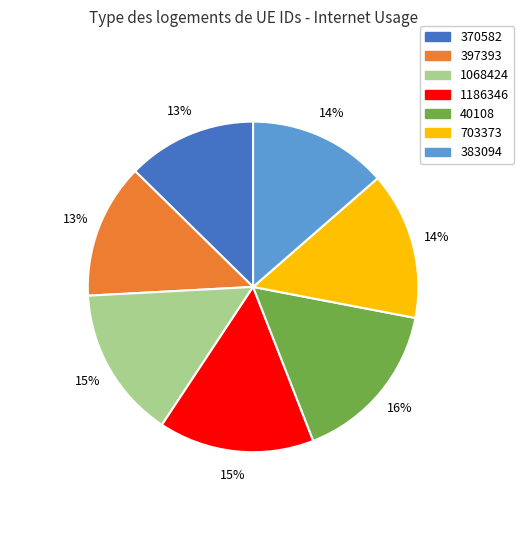

Count the number of slices in the pie.

7